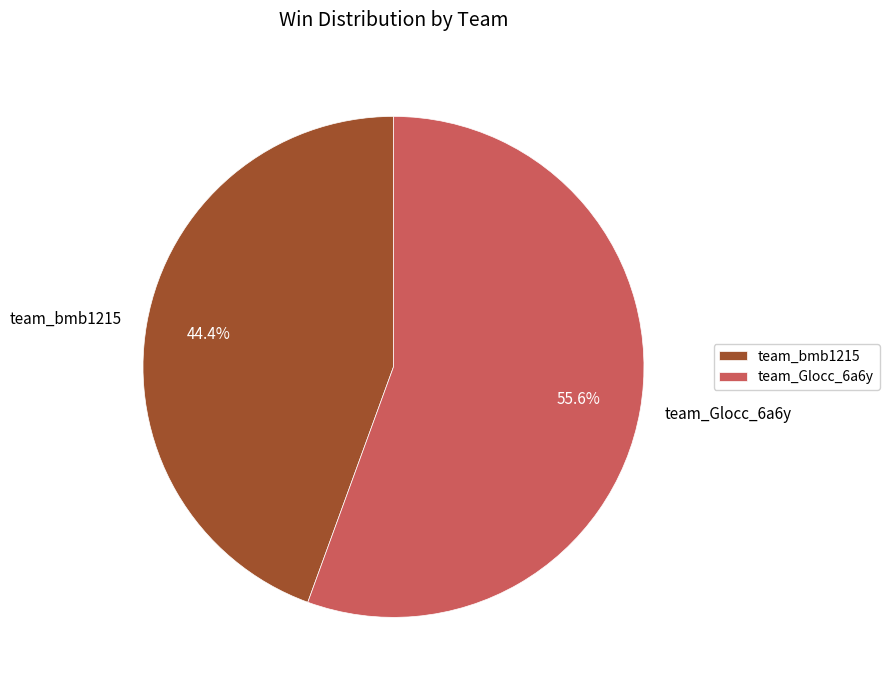

Which slice is the largest?

team_Glocc_6a6y